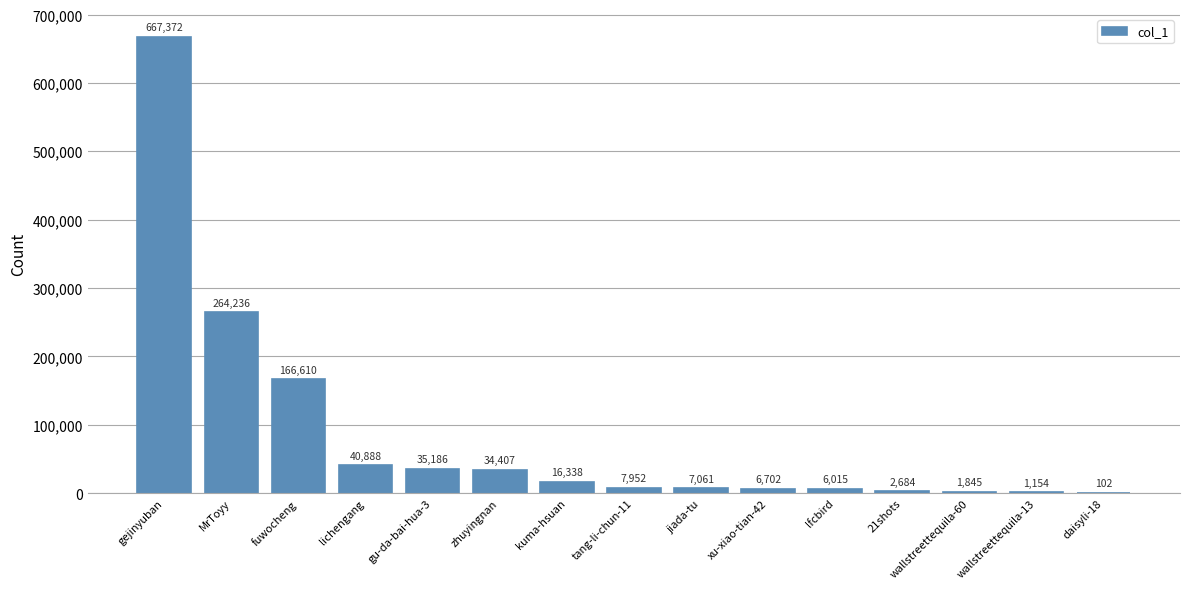

What is the change in value from jiada-tu to wallstreettequila-60?

-5216